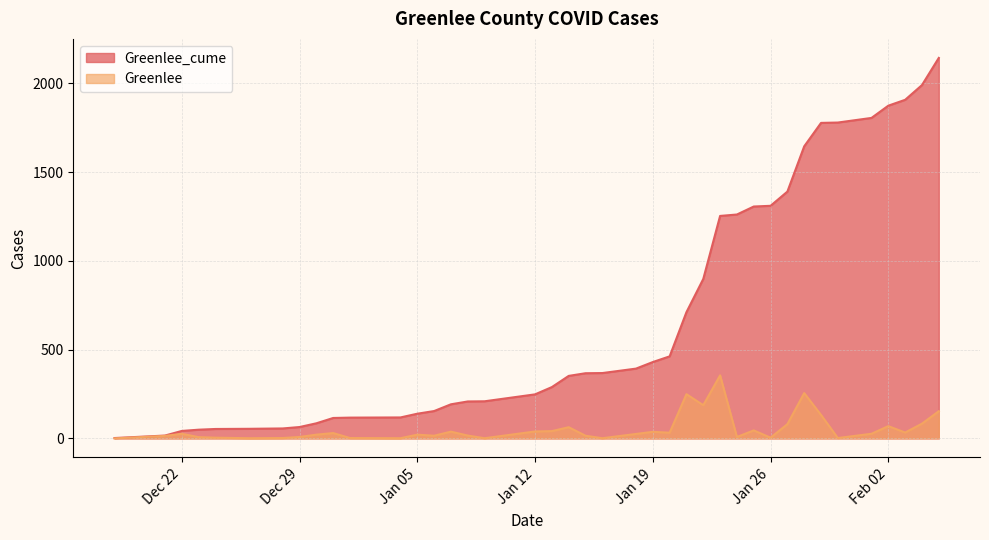

What are all the series names shown in the legend?

Greenlee_cume, Greenlee